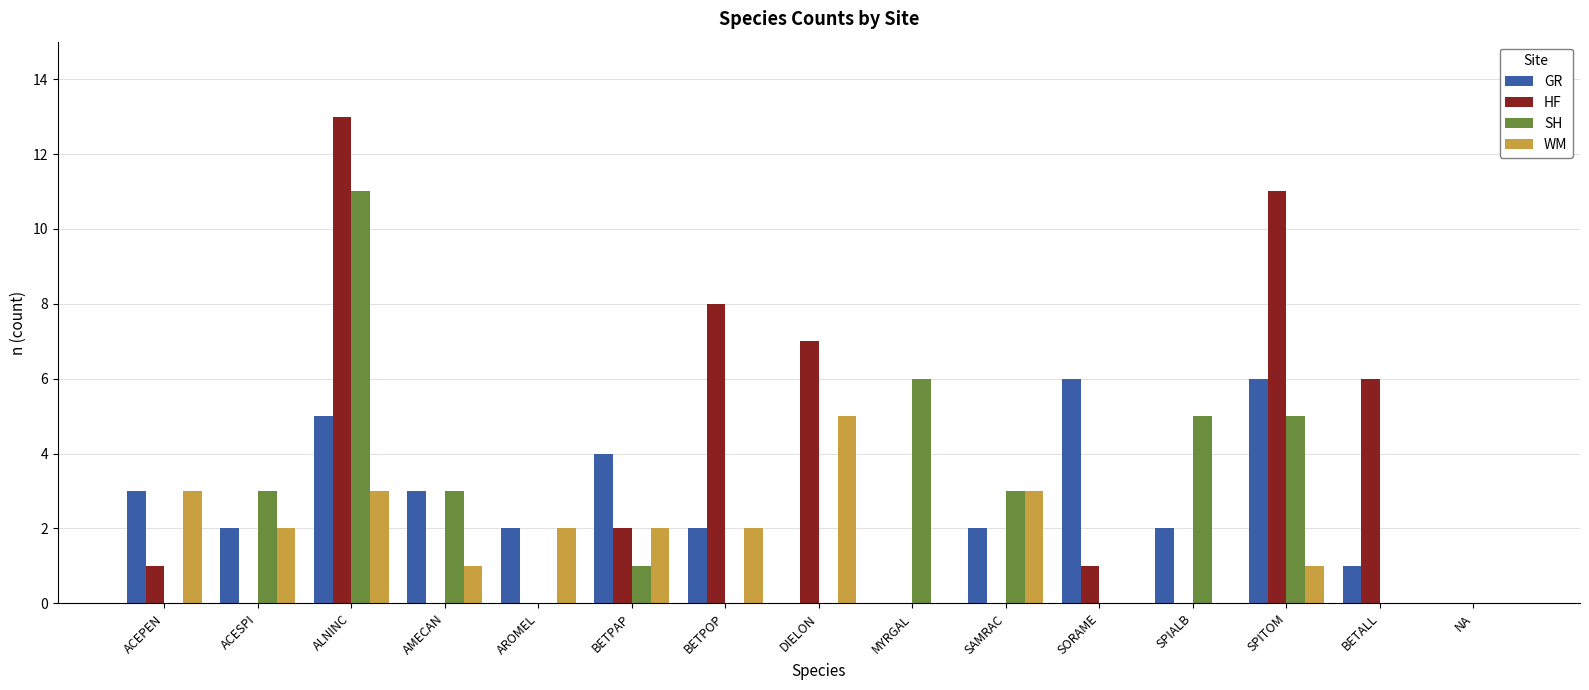

Is the value of WM at DIELON greater than the value of SH at BETPOP?

Yes